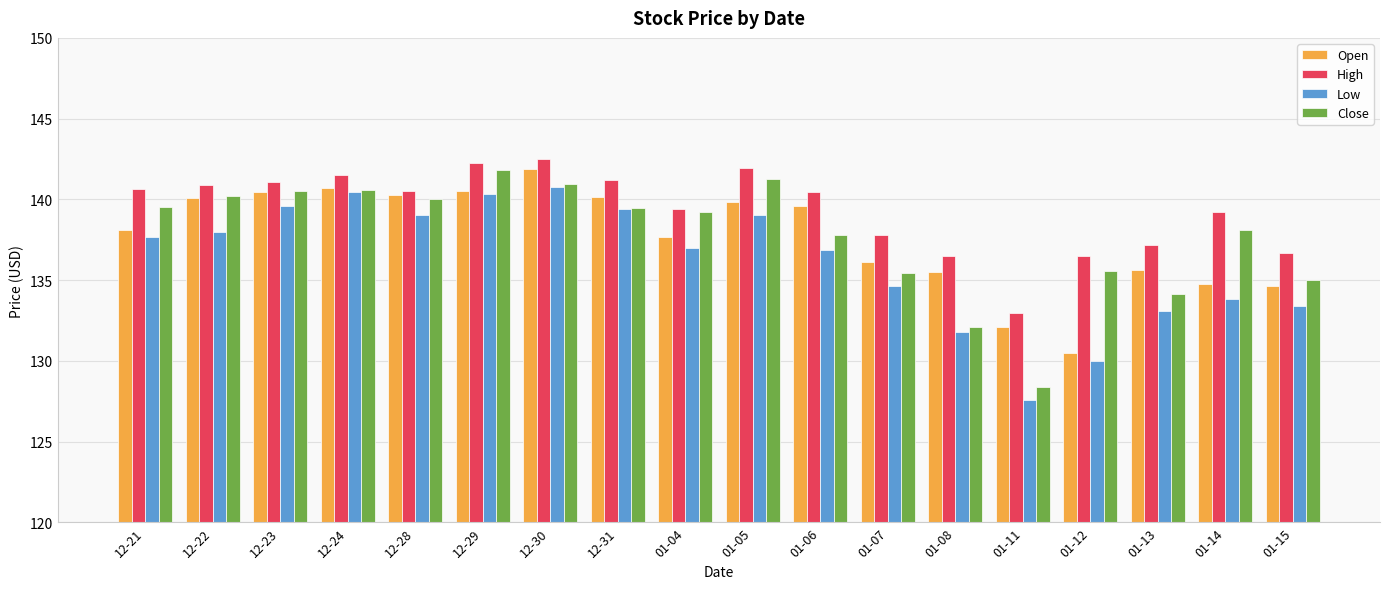

What are all the series names shown in the legend?

Open, High, Low, Close